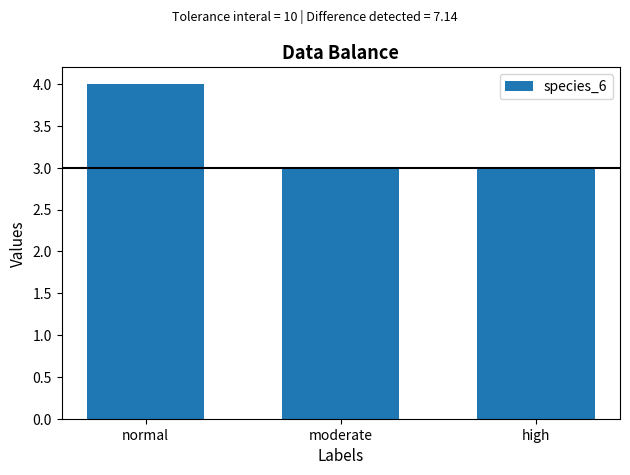

How many data points does each series have?

3